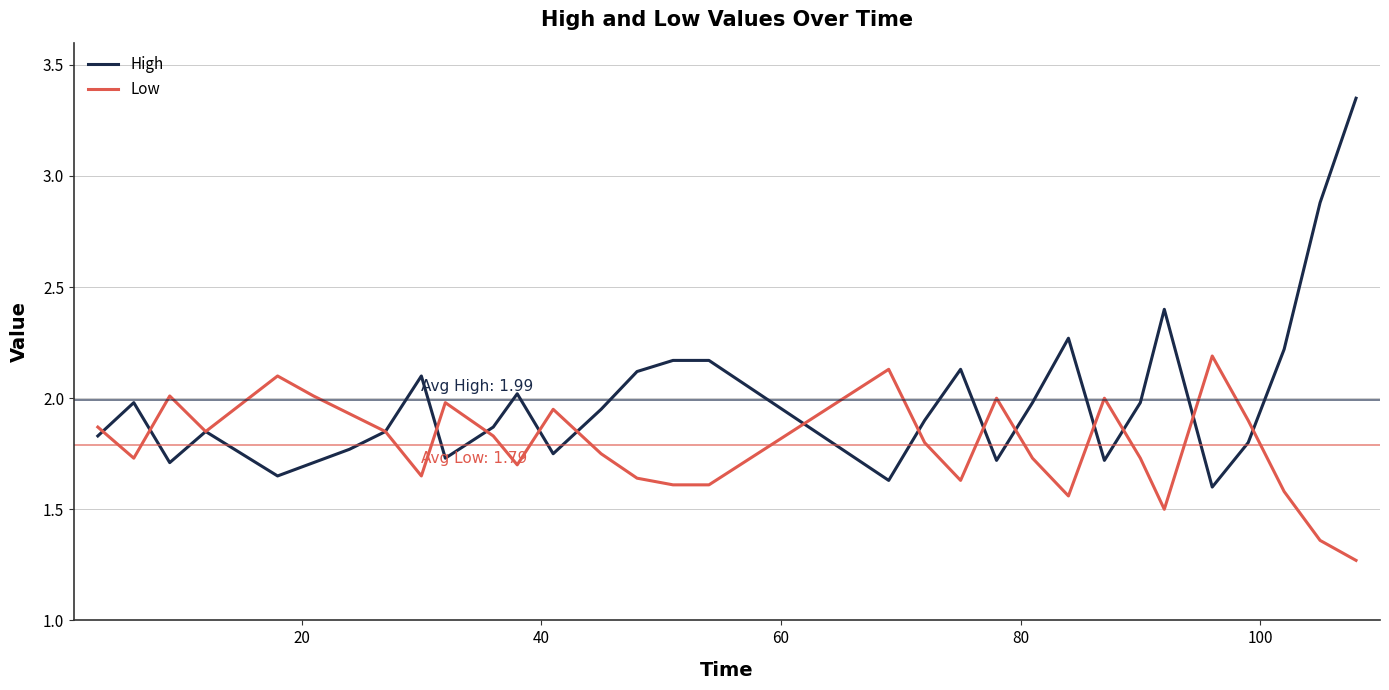

Which series ends up on top after the final intersection of High and Low?

High